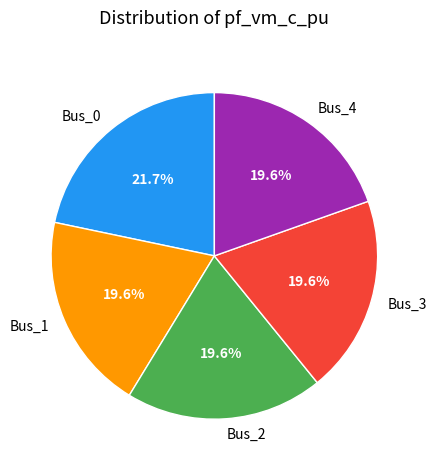

Approximately how many times larger is the value at Bus_3 compared to Bus_0?

0.9